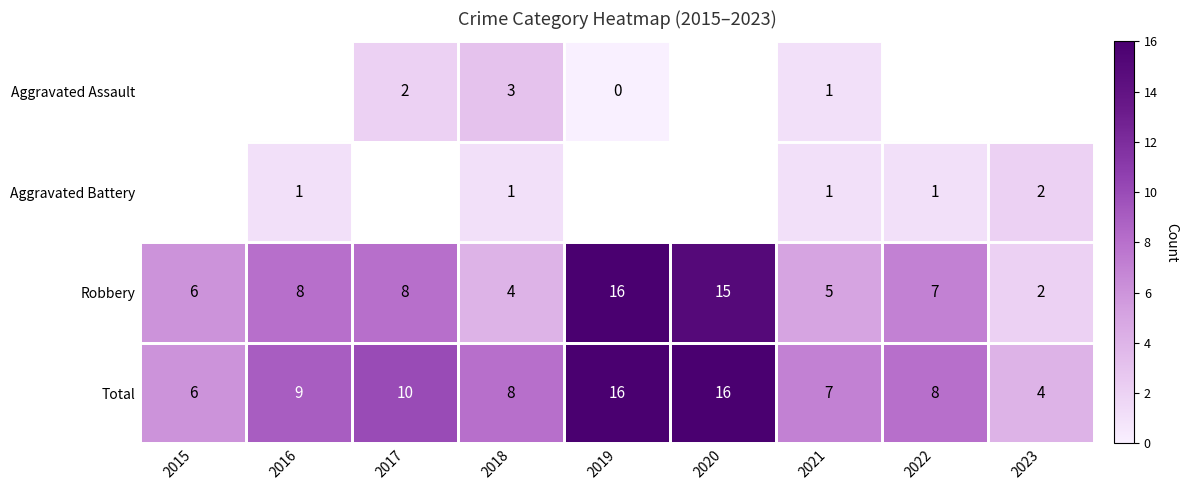

What is the average value of the Robbery series?

8